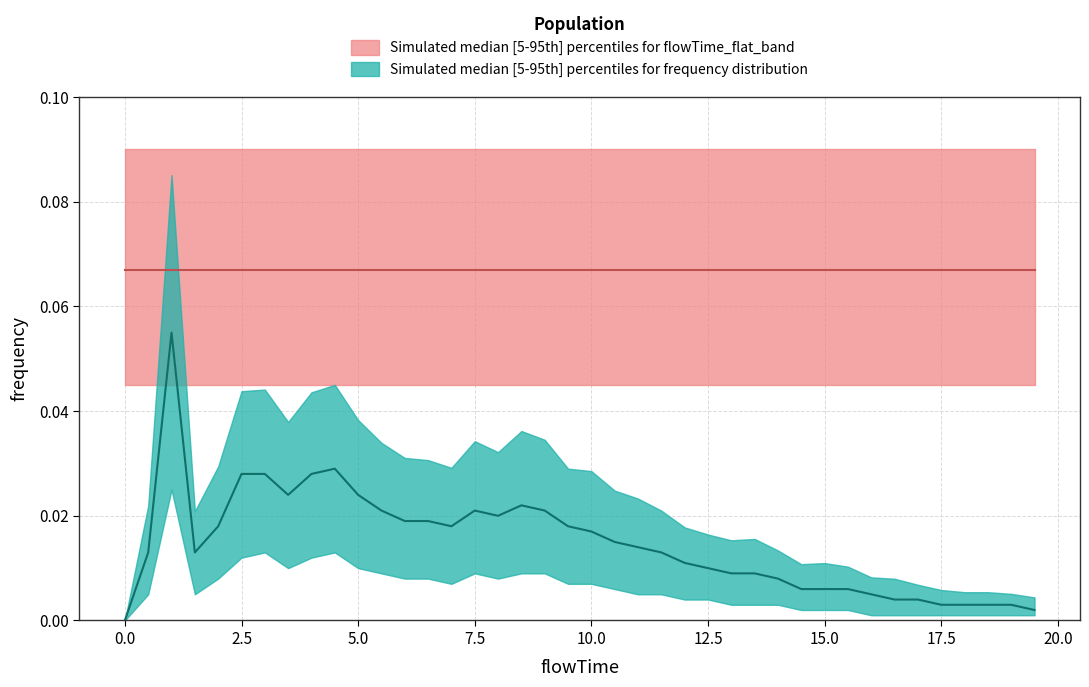

What is the average value of the flat_upper series?

0.1